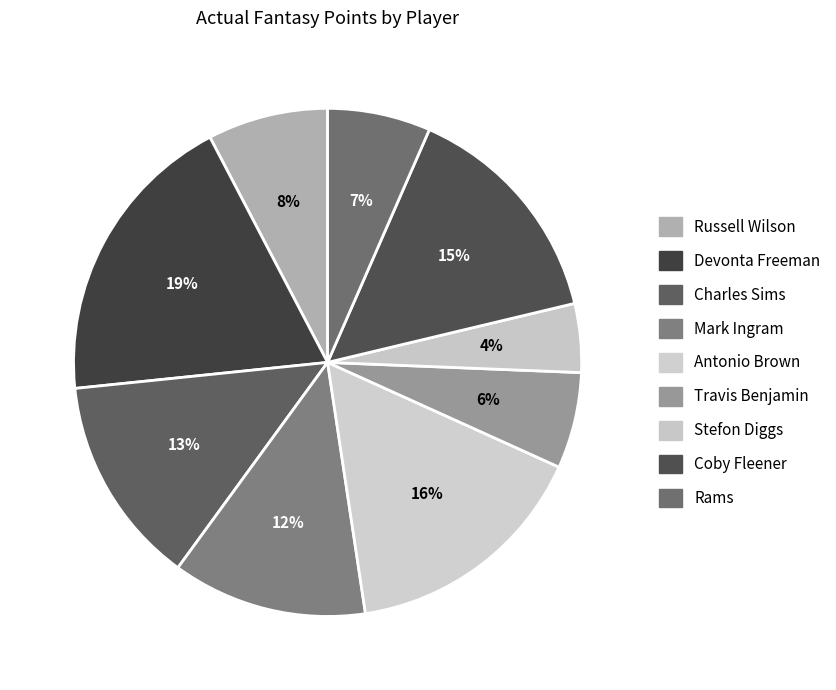

Is there any slice that represents more than half of the pie?

No